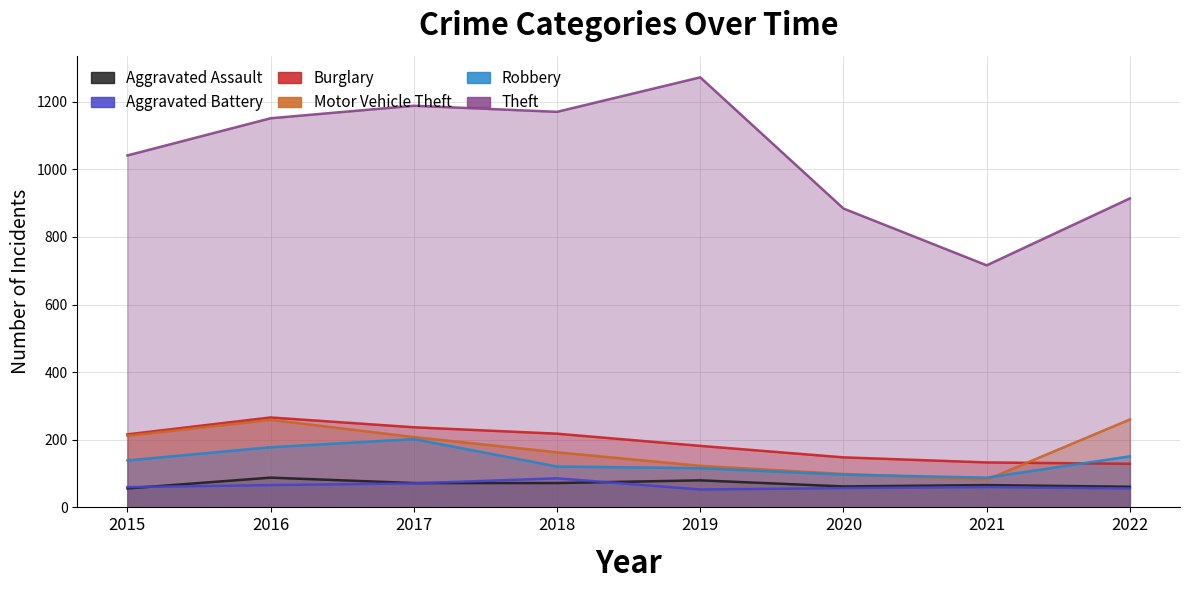

Is it true that Robbery equals 116 at 2019?

True